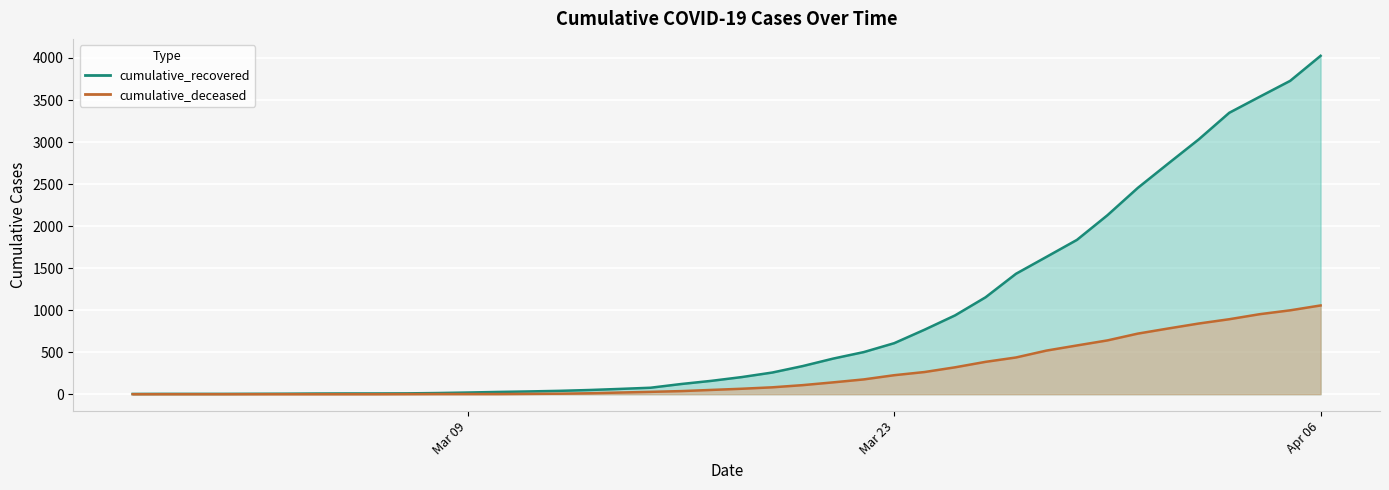

What are all the series names shown in the legend?

cumulative_recovered, cumulative_deceased